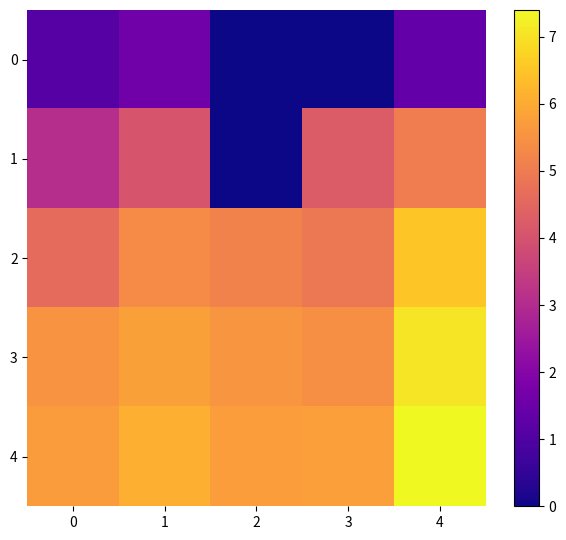

Count the number of data series in this chart.

5